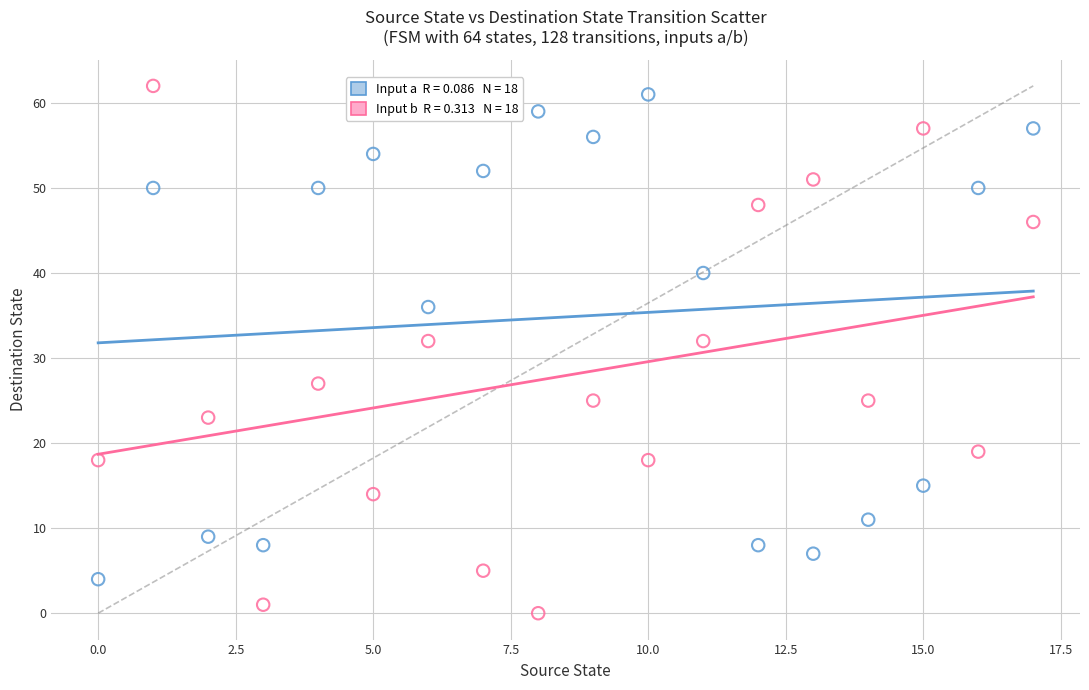

Count the number of points in this scatter plot.

36